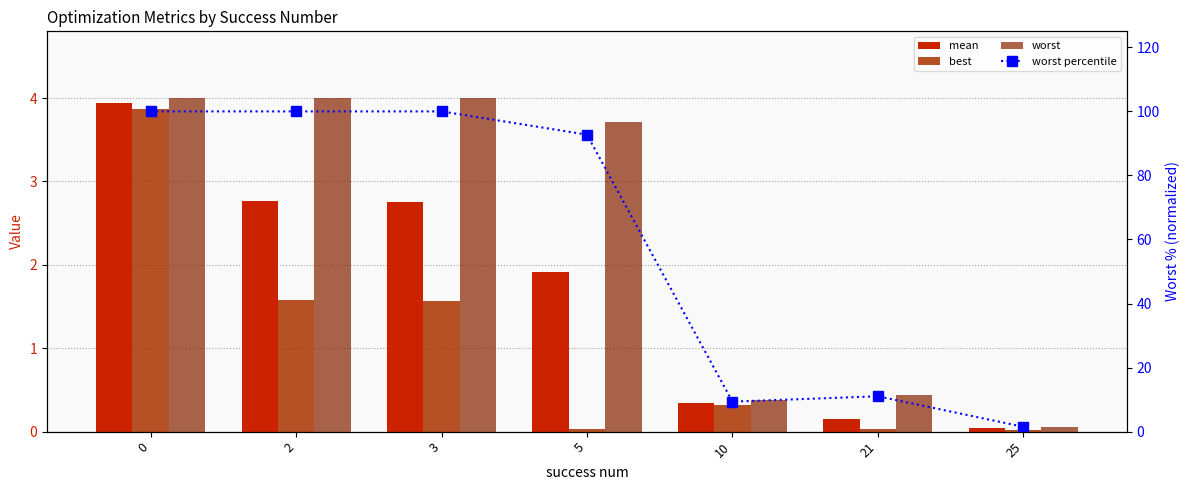

List the series in order of their peak value, lowest first.

best, mean, worst, worst percentile